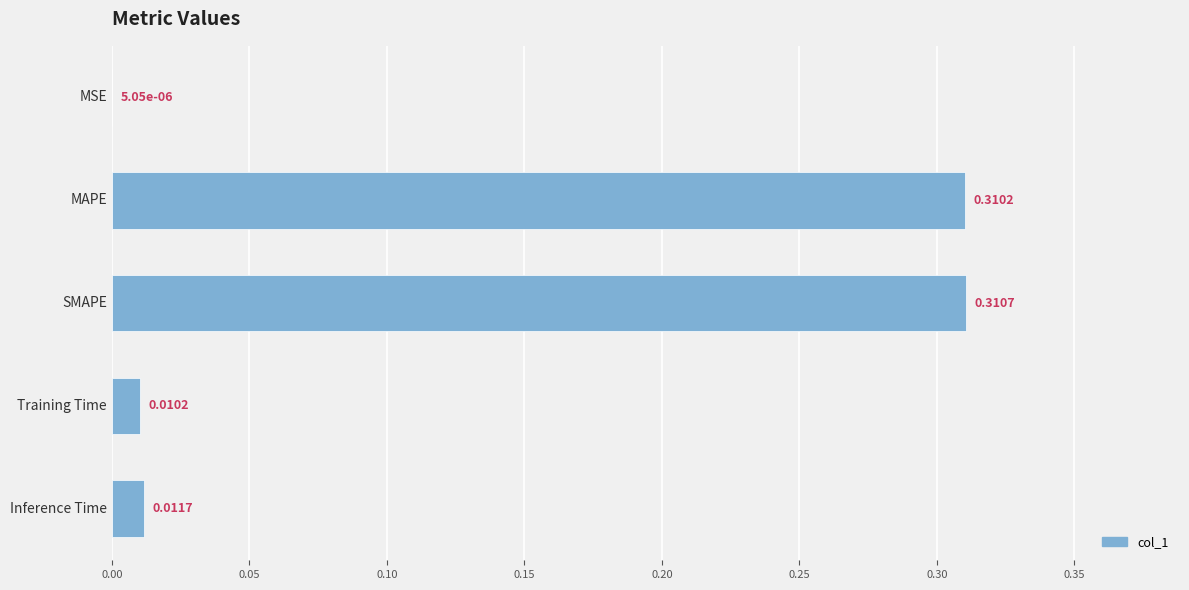

What is the change in value from SMAPE to Inference Time?

-0.3